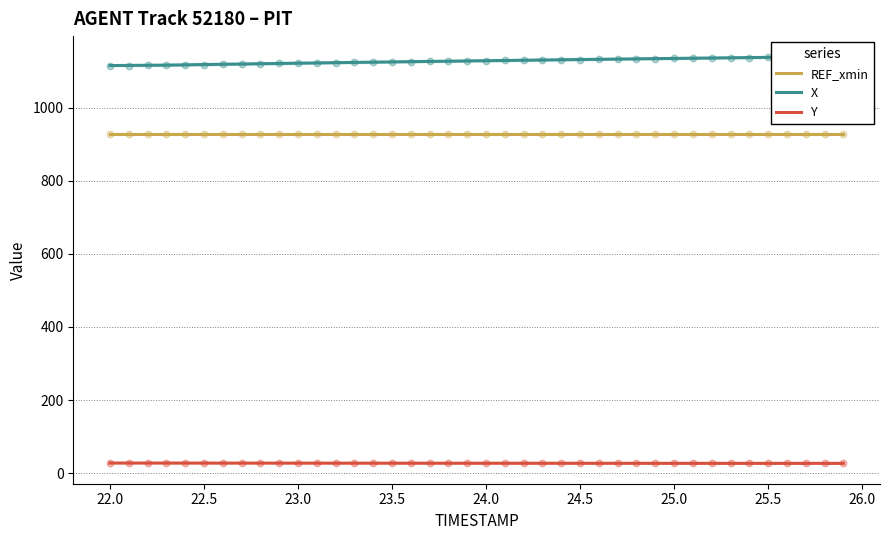

What is the lowest value of the Y series?

26.9